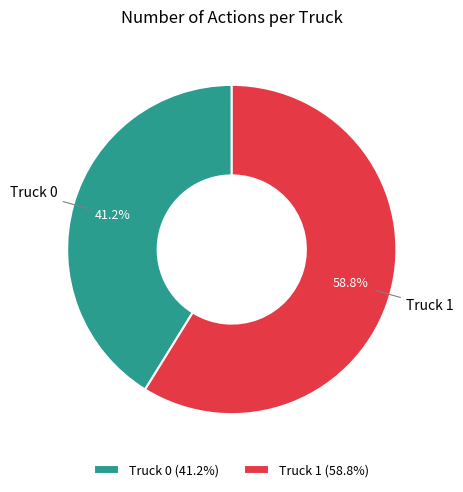

How many segments does this pie chart have?

2